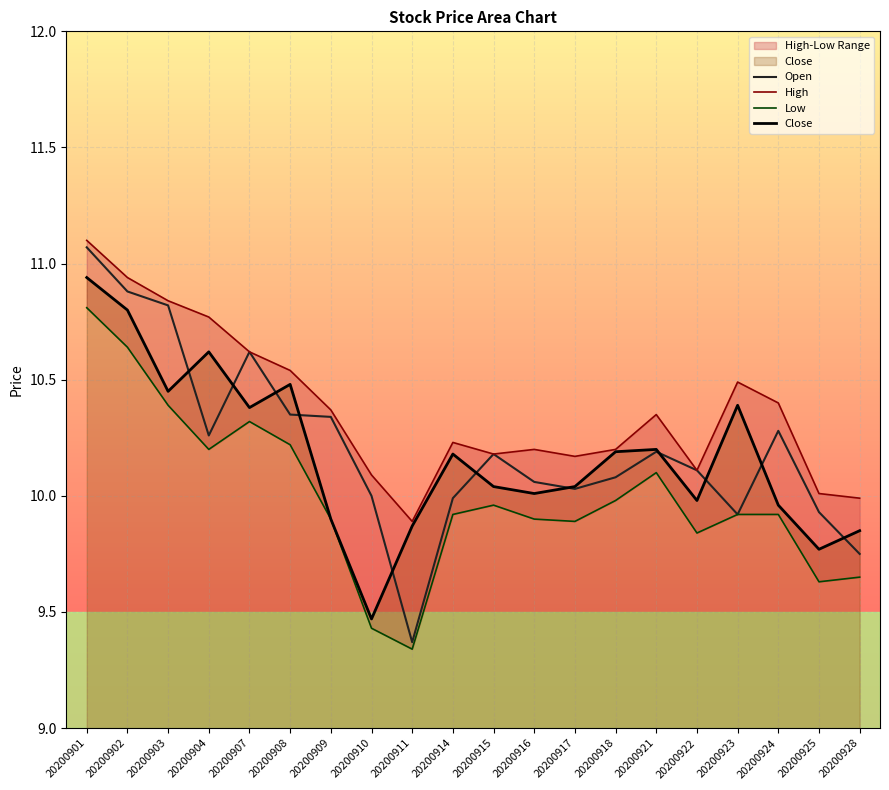

True or false: Open and High cross at least once.

False